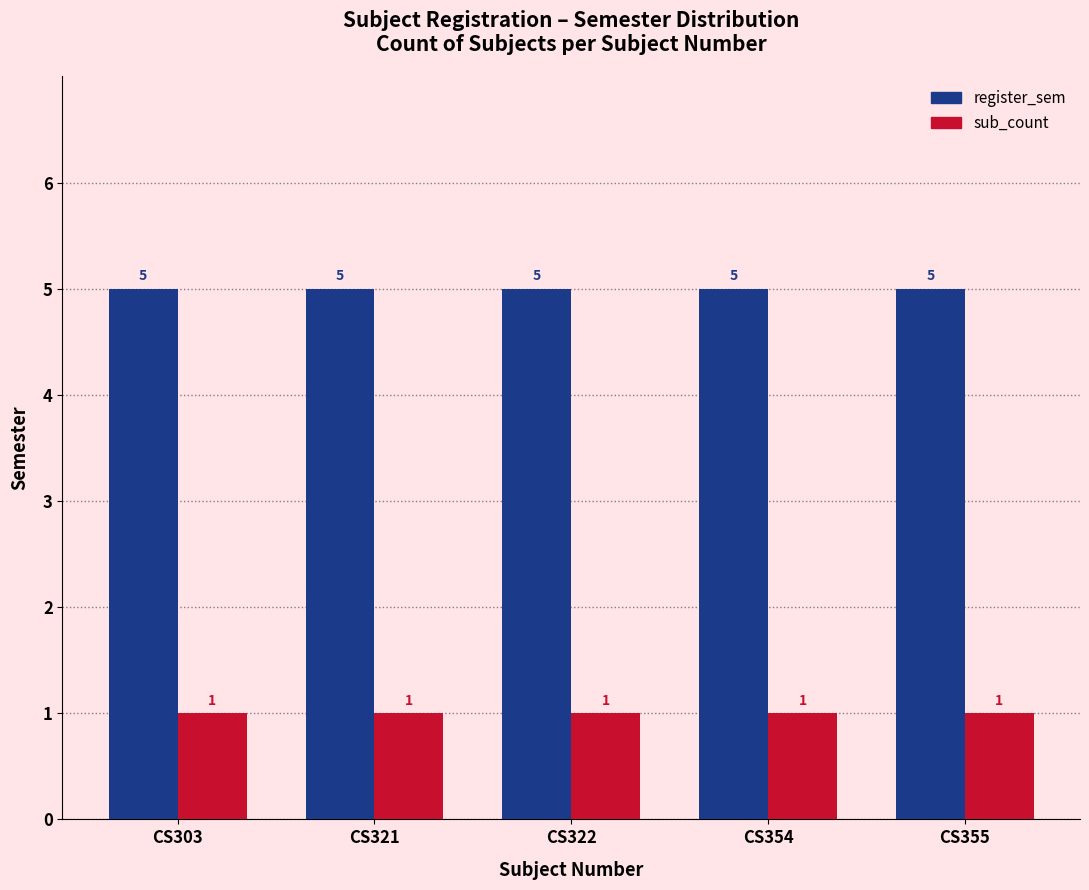

The value of register_sem at CS355 is 9. True or false?

False